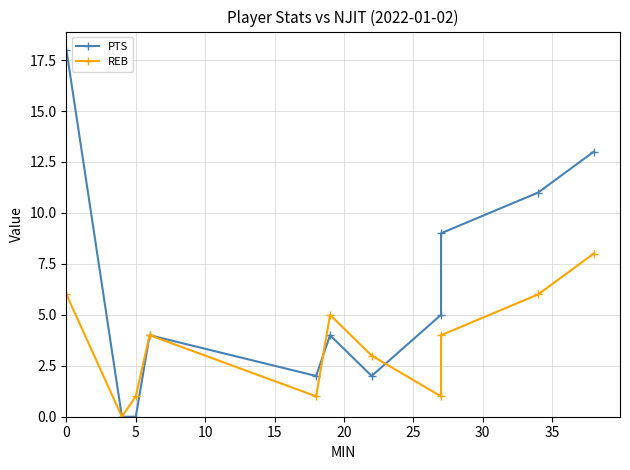

Which has a higher value, 35 or 5?

35